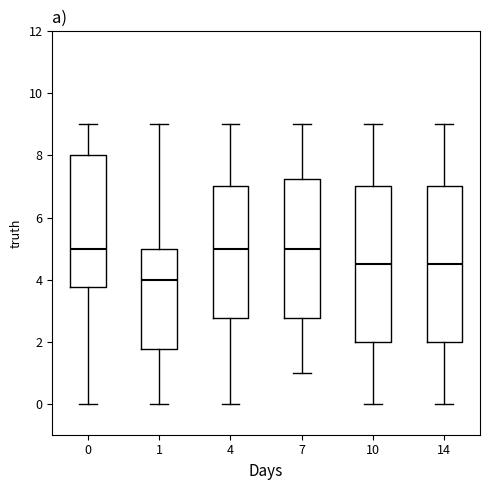

Reading left to right, read every box against the y-axis: the position of its median line, the range the box covers, and the ends of its whiskers. The values are not printed on the chart, so give them approximately, as read against the axis.

0: median 5.0, box 3.8 to 8.0, whiskers 0.0 to 9.0
1: median 4.0, box 1.8 to 5.0, whiskers 0.0 to 9.0
4: median 5.0, box 2.8 to 7.0, whiskers 0.0 to 9.0
7: median 5.0, box 2.8 to 7.2, whiskers 1.0 to 9.0
10: median 4.6, box 2.0 to 7.0, whiskers 0.0 to 9.0
14: median 4.6, box 2.0 to 7.0, whiskers 0.0 to 9.0